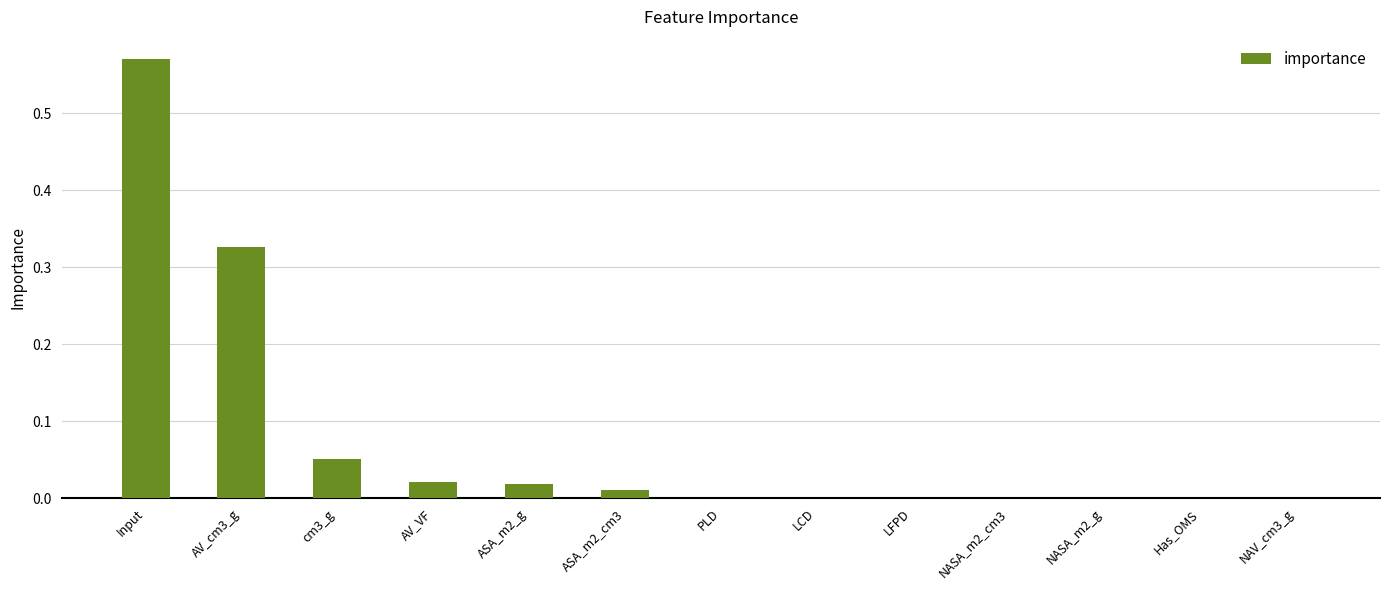

The value at ASA_m2_cm3 is 0.0. True or false?

True